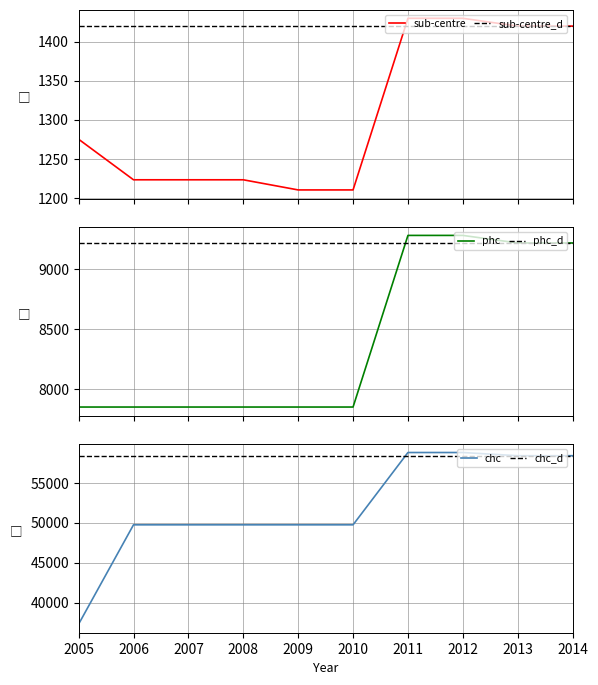

True or false: sub-centre has more than 0 points higher than both neighbors.

False